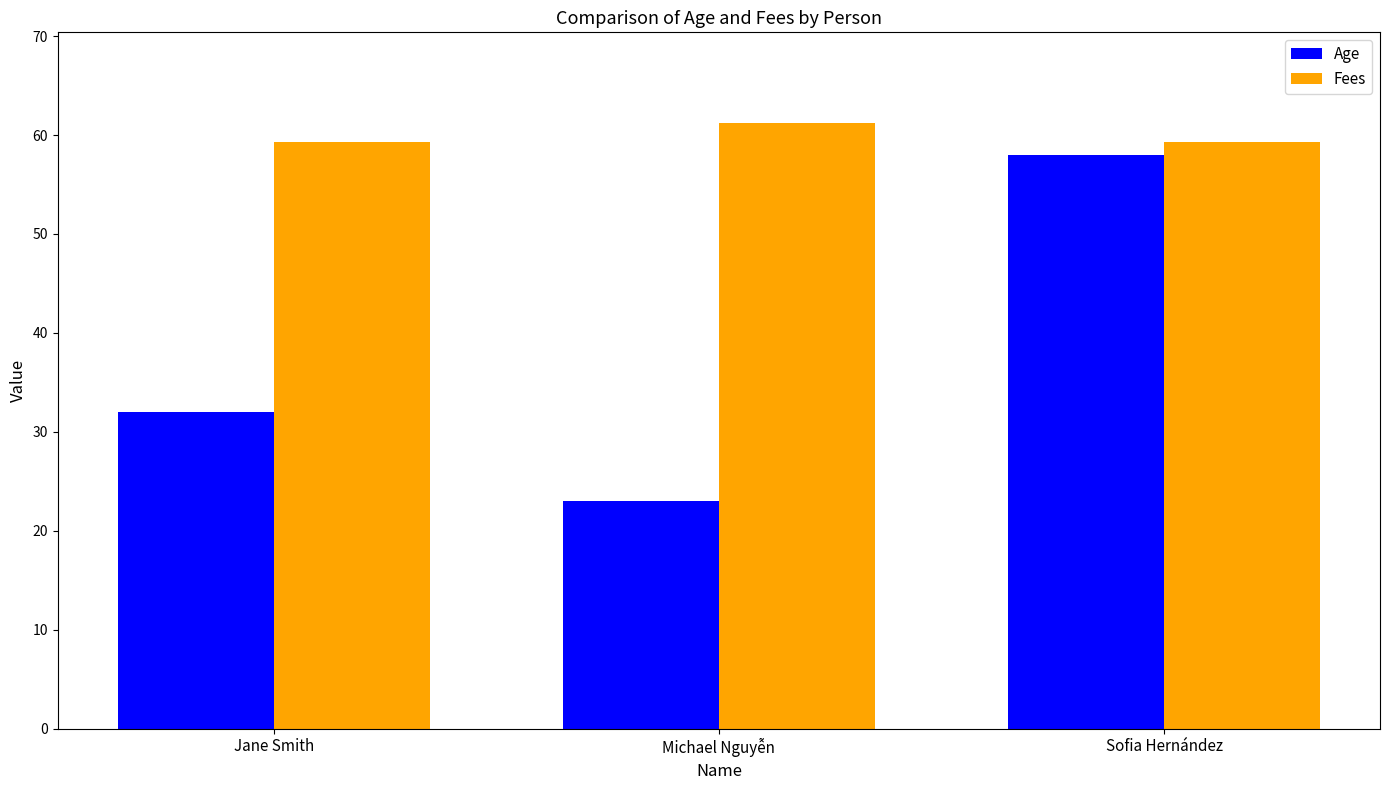

What is the sum of the Fees values at Michael Nguyễn and Sofia Hernández?

120.5